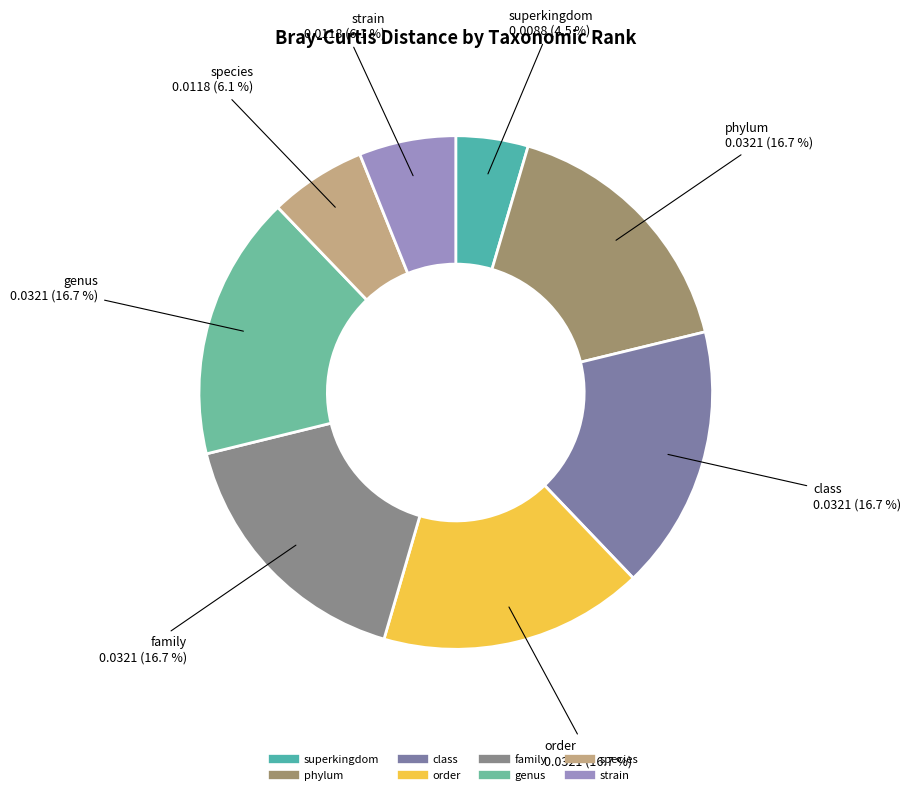

Between strain and phylum, which is larger?

phylum